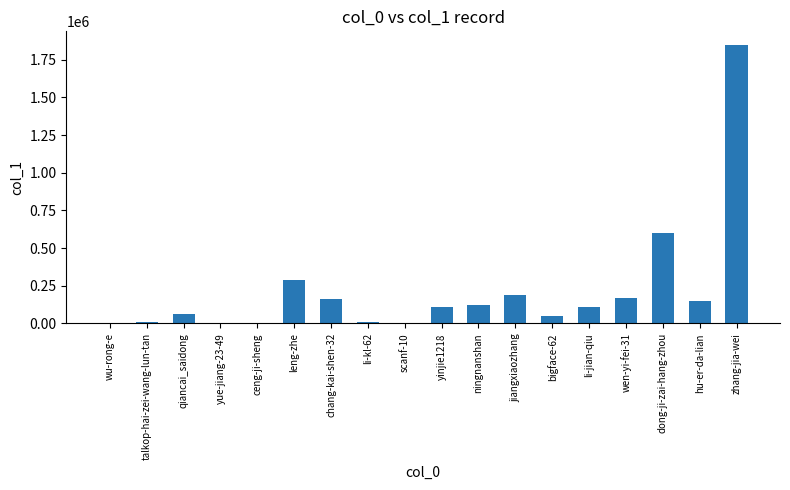

What is the sum of all values?

3893692